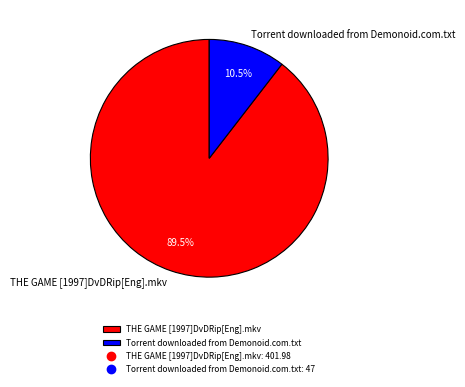

Between Torrent downloaded from Demonoid.com.txt and THE GAME [1997]DvDRip[Eng].mkv, which is larger?

THE GAME [1997]DvDRip[Eng].mkv